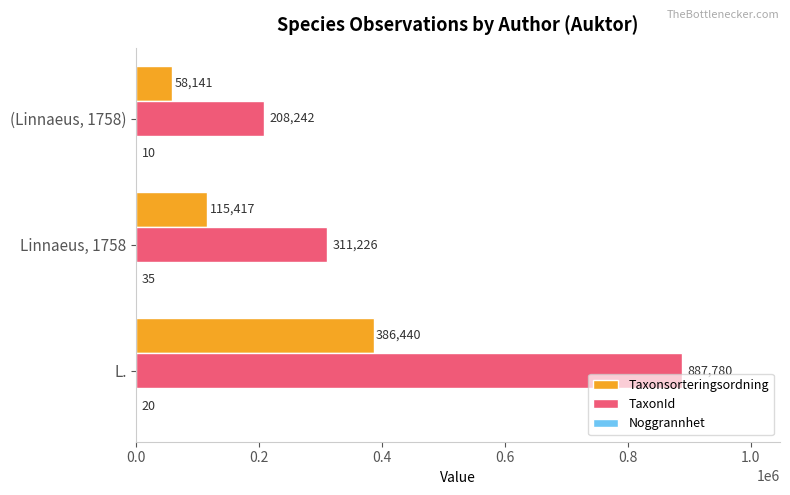

What is the approximate value of Taxonsorteringsordning at Linnaeus, 1758, to the nearest 100?

115400